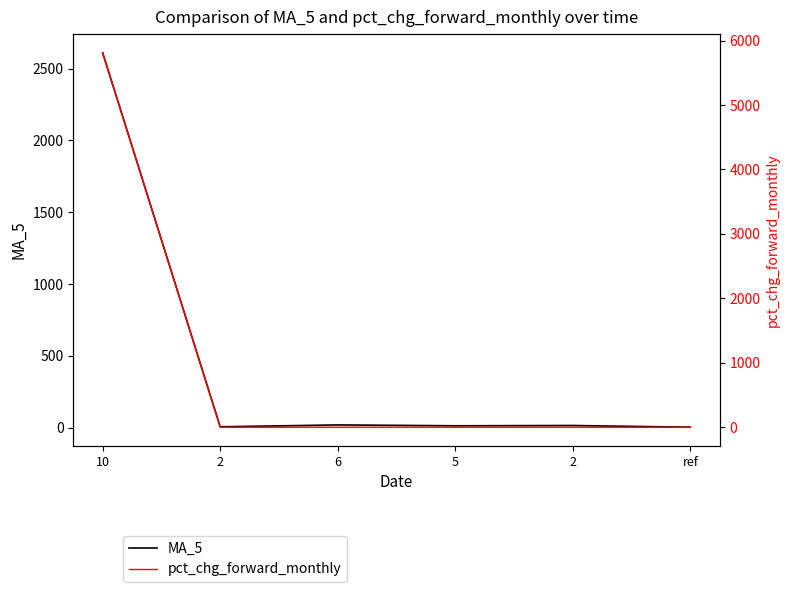

Reading left to right, transcribe all the data shown in this chart.

MA_5: 10=2611.0	2=5.0	6=18.0	5=12.0	2=14.0	ref=2.0
pct_chg_forward_monthly: 10=5810.3	2=0.0	6=0.0	5=0.0	2=0.0	ref=0.0